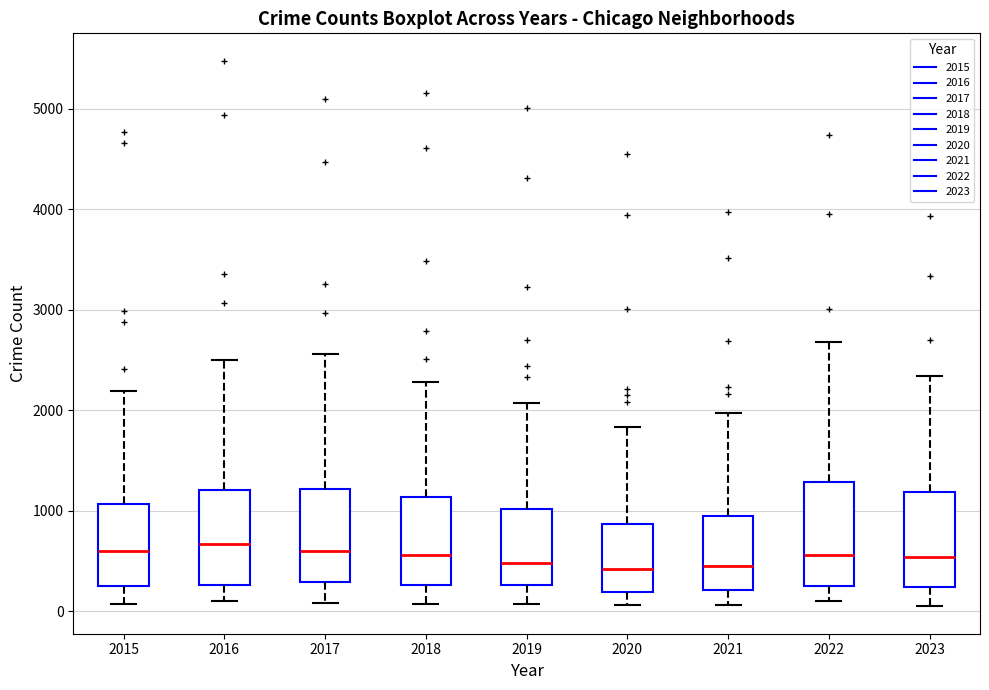

Where does the upper whisker of the box at x = 2020 end on the y-axis? The values are not printed on the chart, so give them approximately, as read against the axis.

1800